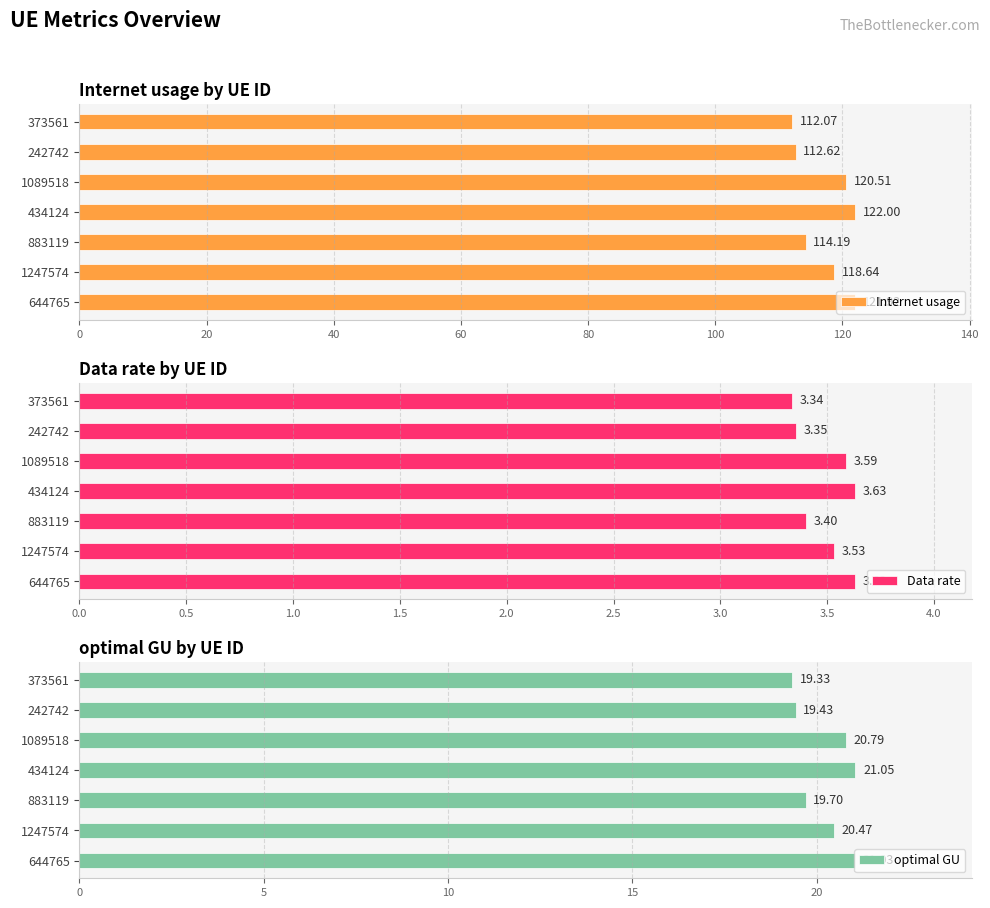

What is the difference between the maximum and second lowest values in the Internet usage series?

9.4